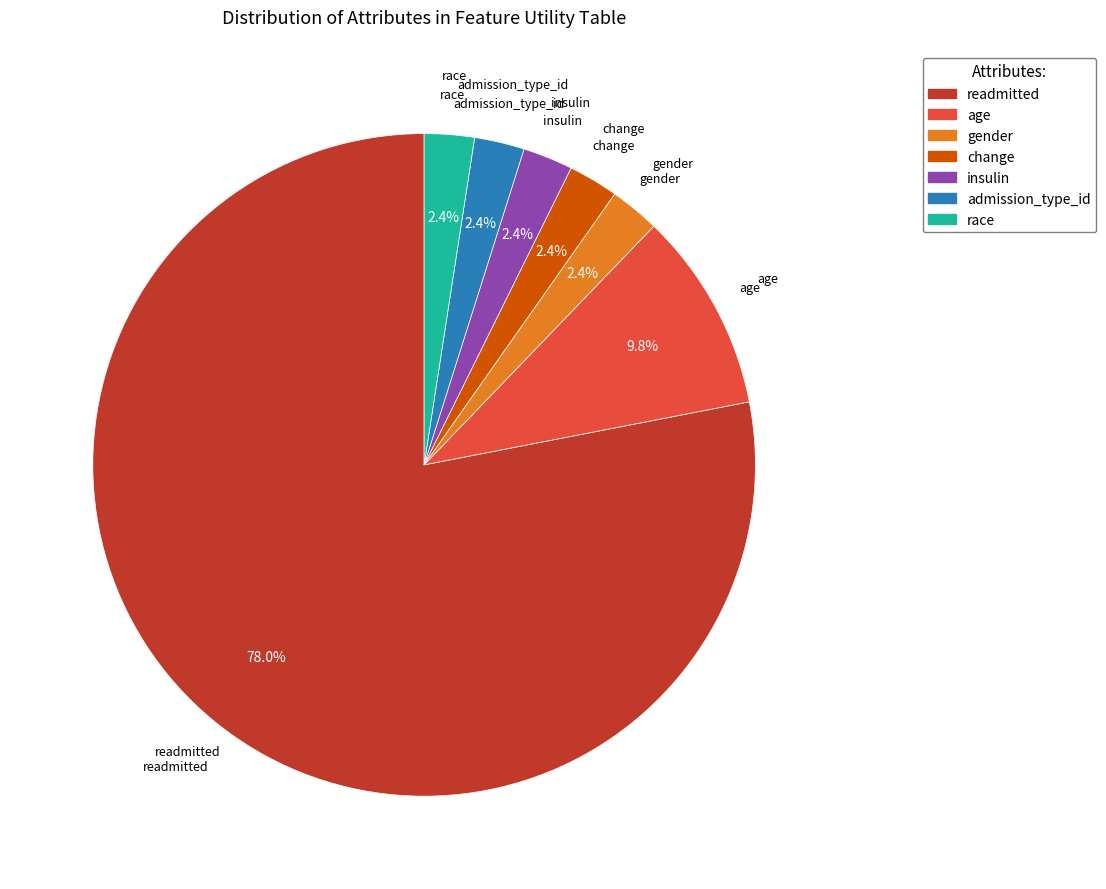

What is the largest slice in the pie chart?

readmitted